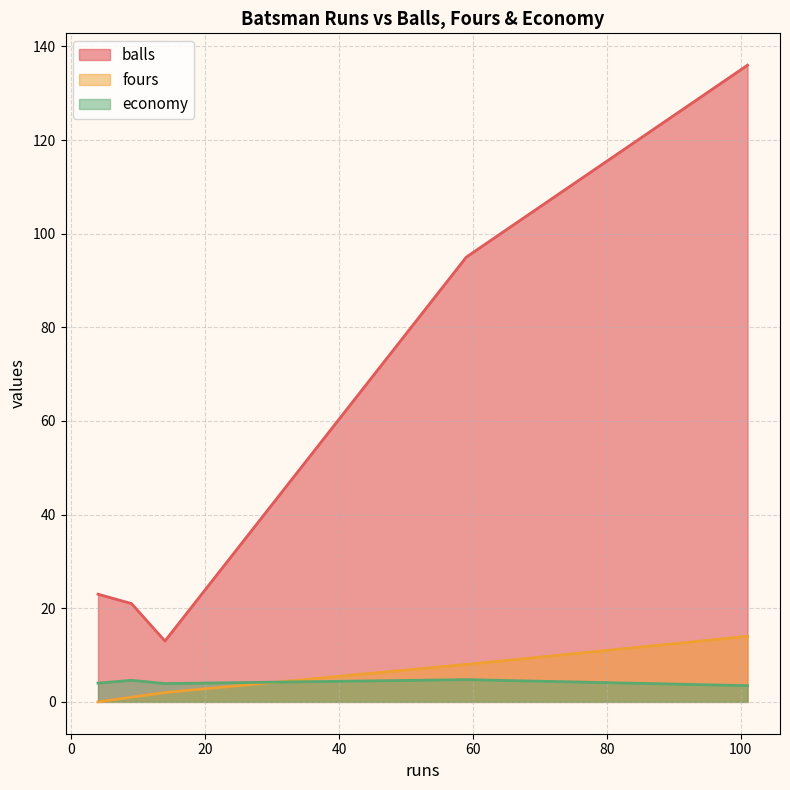

Which has a higher value, 14 or 4?

4